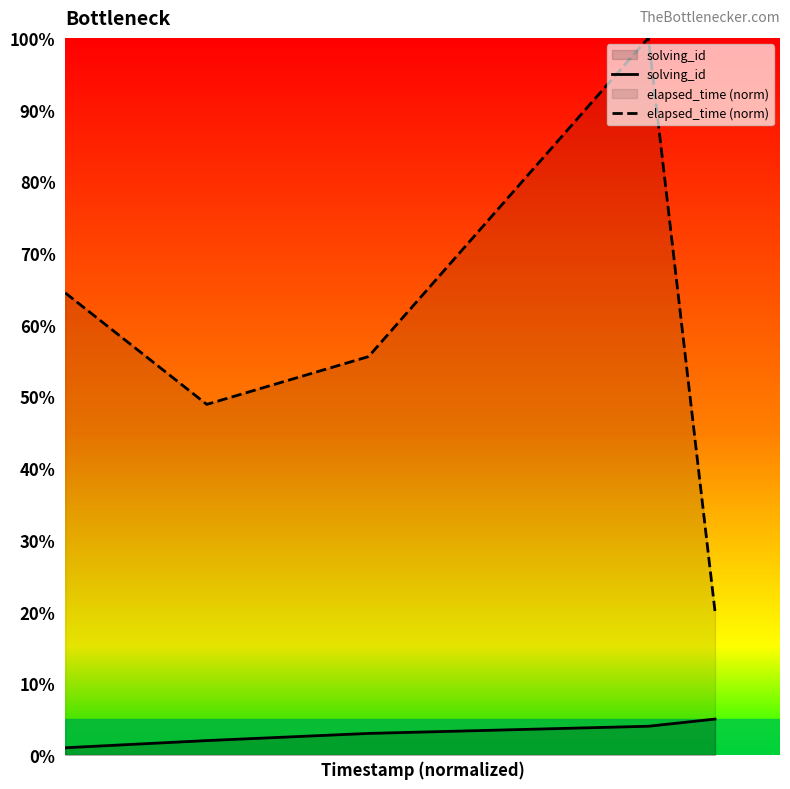

What is the value of the solving_id point at the 5th from the left?

5.0